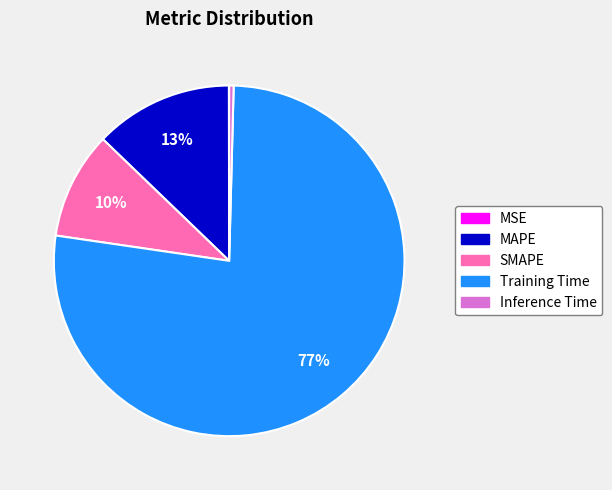

To the nearest percent, what is the difference between the largest and smallest slice percentages?

77%